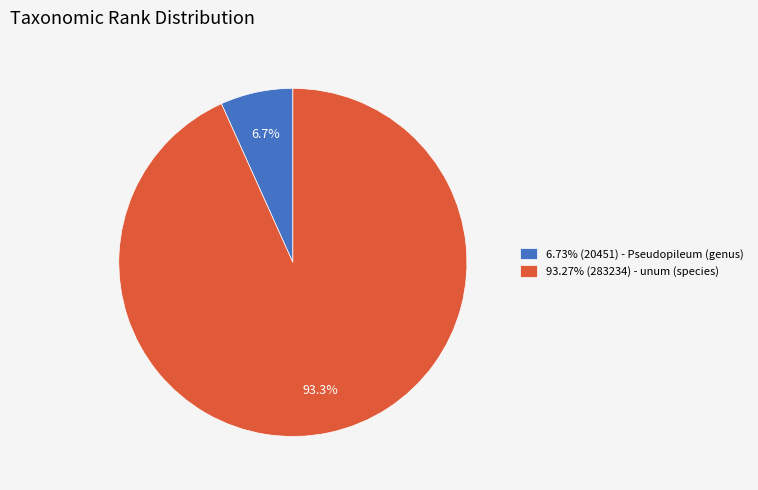

Is the sum of 6.73% (20451) - Pseudopileum (genus) and 93.27% (283234) - unum (species) greater than half?

Yes